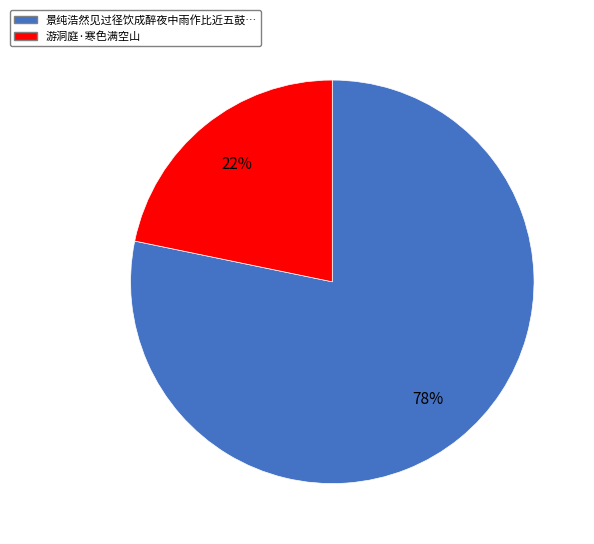

To the nearest percent, what is the average slice percentage?

50%